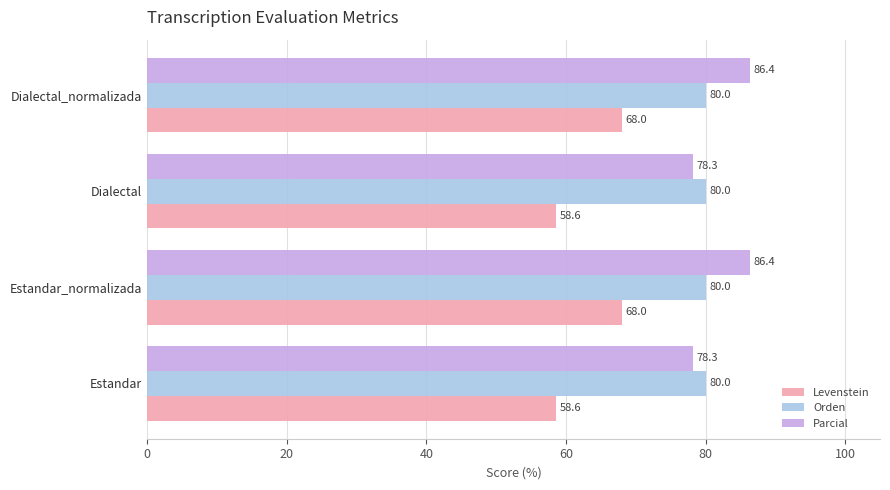

True or false: Levenstein has a value of 68.0 at Estandar_normalizada.

True